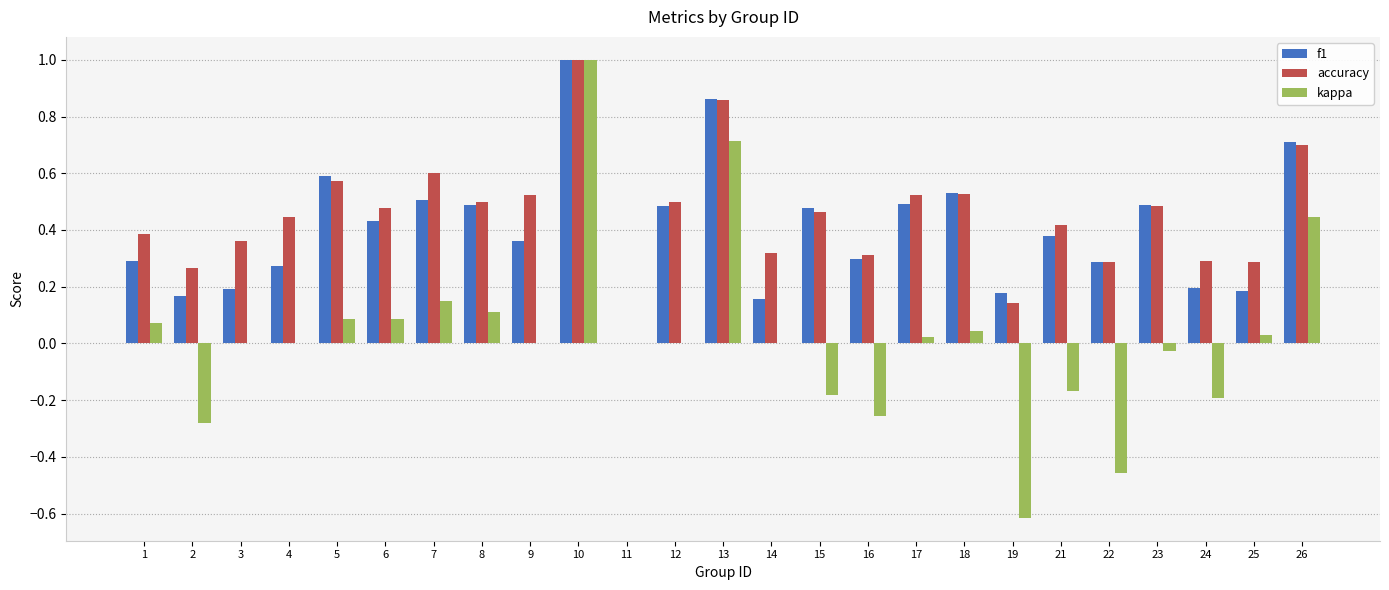

Which series changed the most between 9 and 25?

accuracy